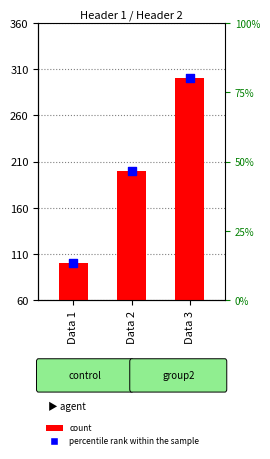

At which category is the sum across all series the highest?

Data 3